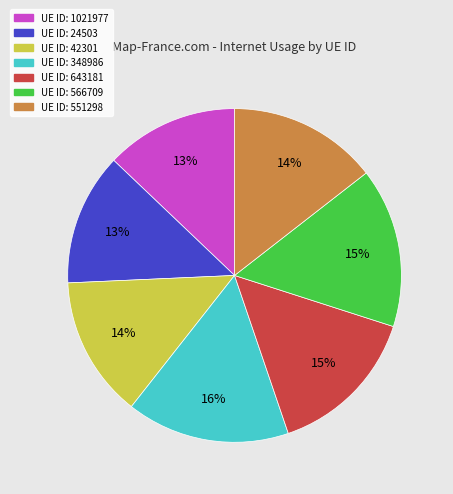

Is there any slice that represents more than half of the pie?

No